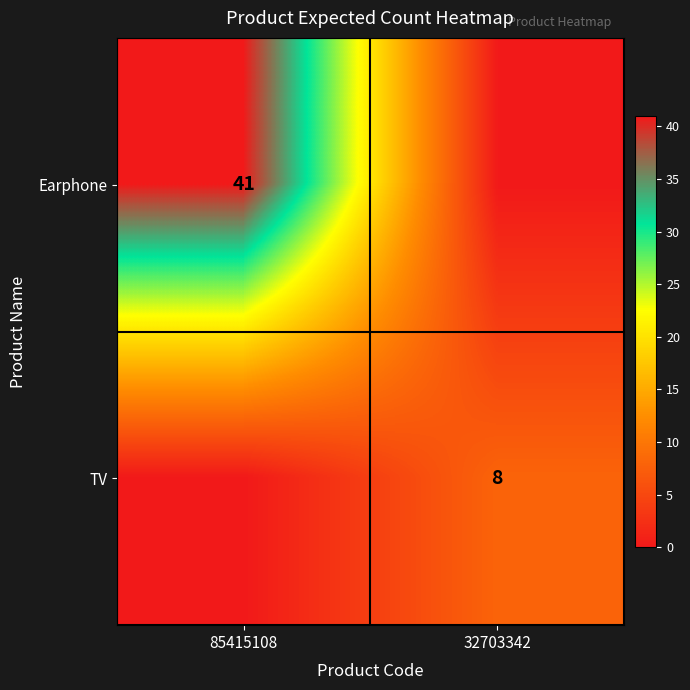

Is it true that TV equals 11 at 32703342?

False